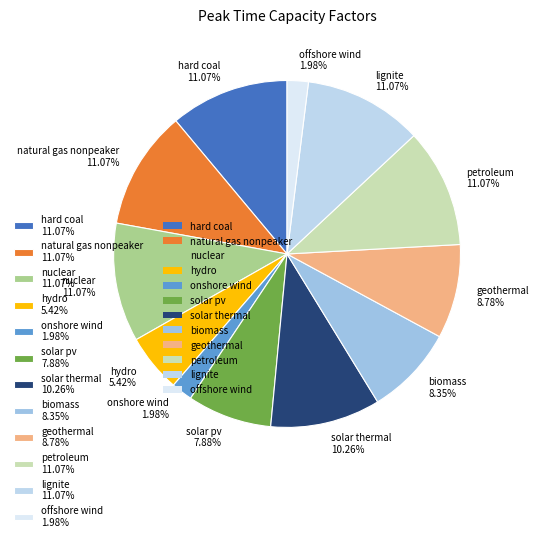

What portion of the pie excludes lignite?

88.9%